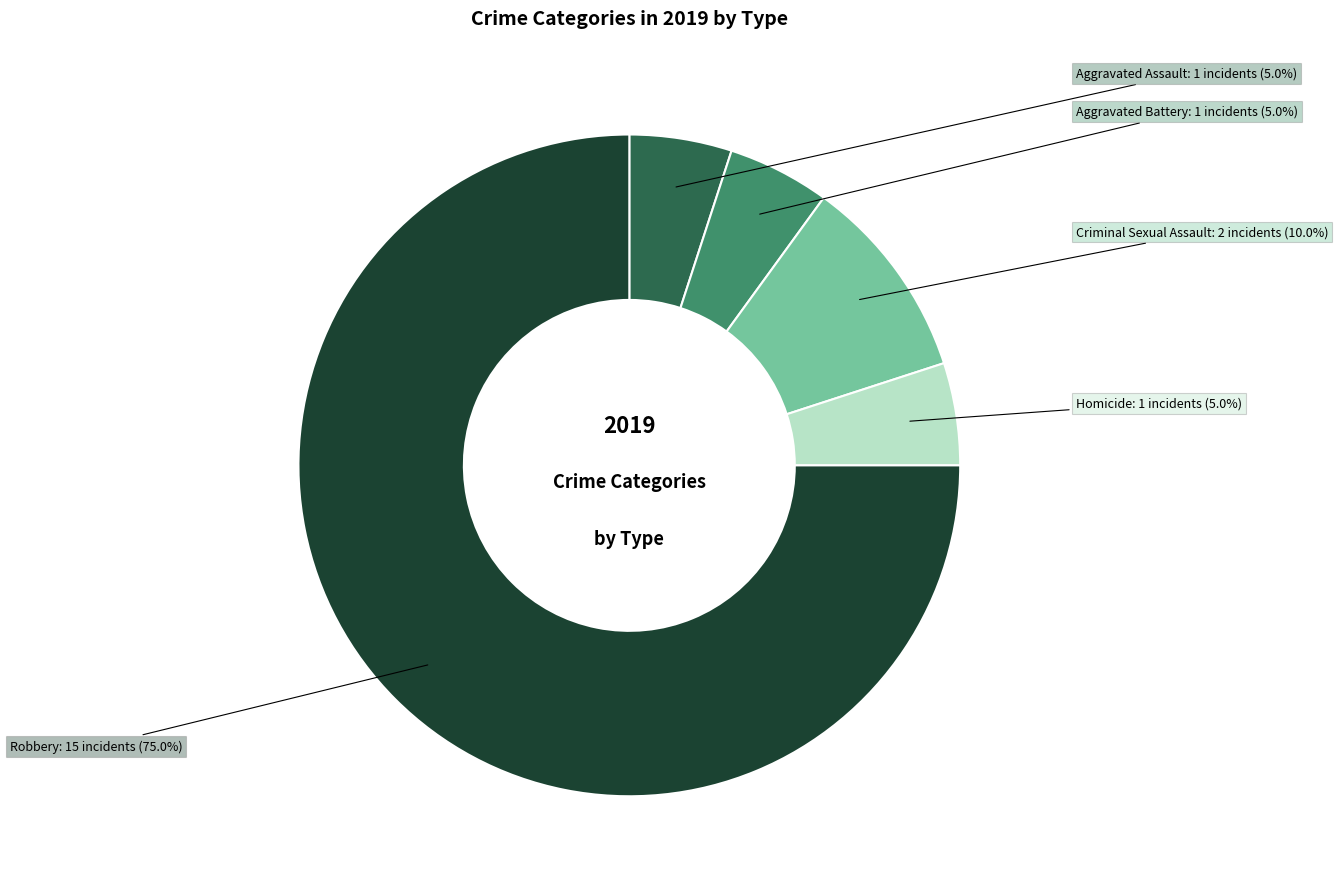

Does any single category account for the majority?

Yes